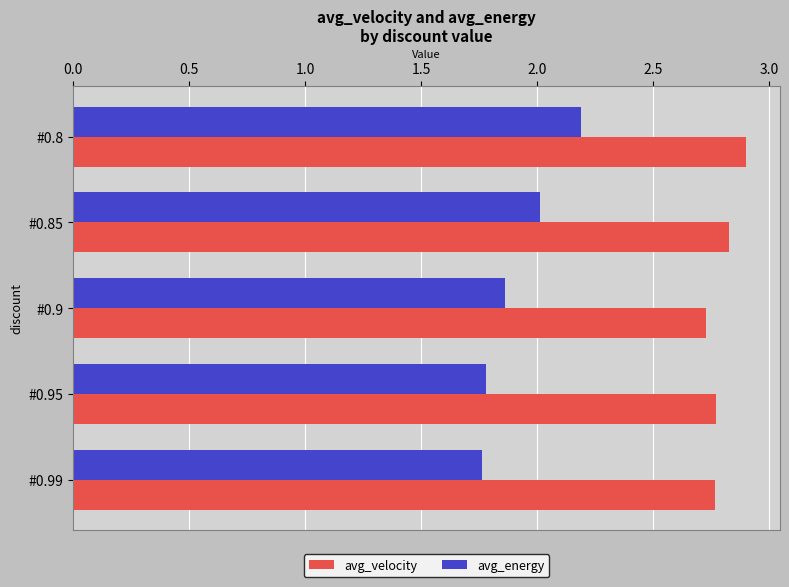

What is the maximum value for avg_velocity?

2.9